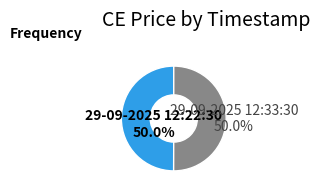

What is the ratio of the value at 29-09-2025 12:22:30 to the value at 29-09-2025 12:33:30?

1.0